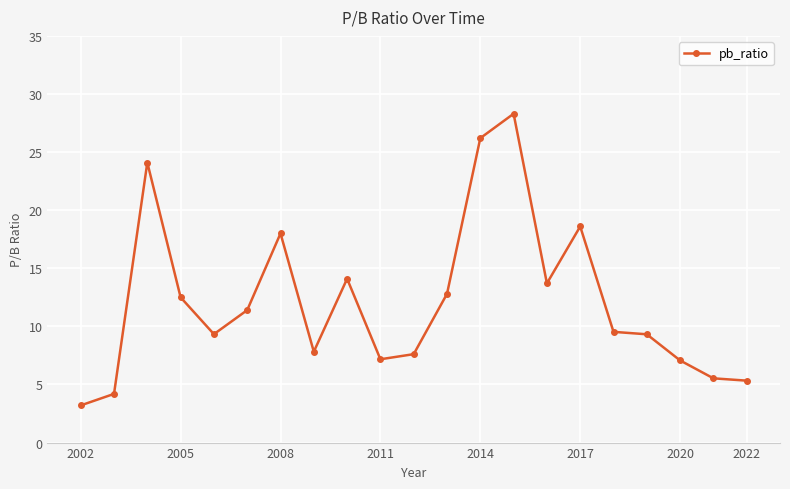

What is the value of the 16th point from the left?

18.6